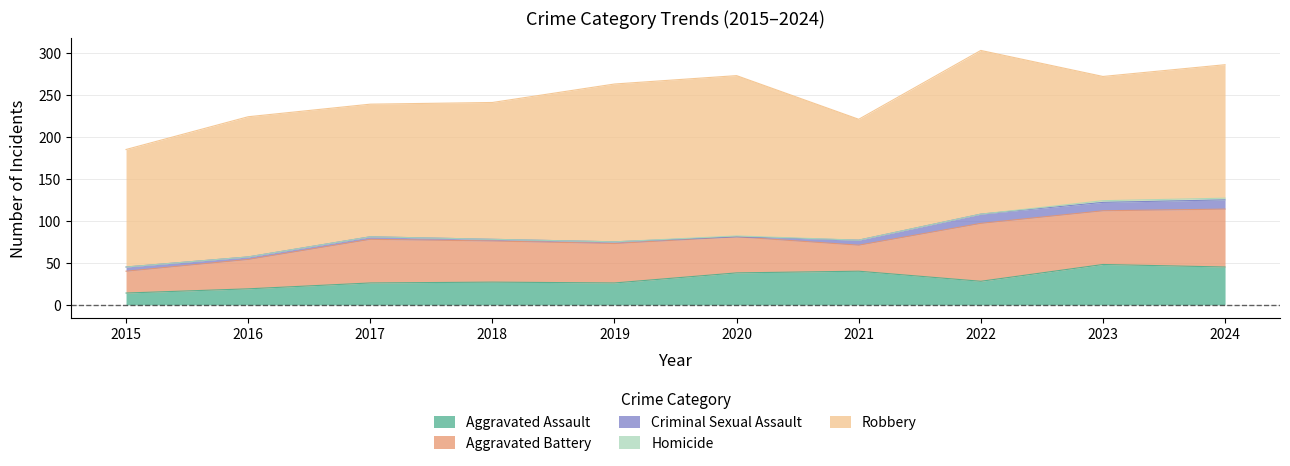

Reading left to right, what are all the values shown in this chart?

Aggravated Assault: 14	19	26	27	26	38	40	28	48	45
Aggravated Battery: 26	35	52	49	47	43	31	69	64	69
Criminal Sexual Assault: 5	3	3	2	2	0	6	11	10	11
Homicide: 0	0	0	0	0	1	0	0	2	2
Robbery: 140	167	158	163	188	191	144	195	148	159